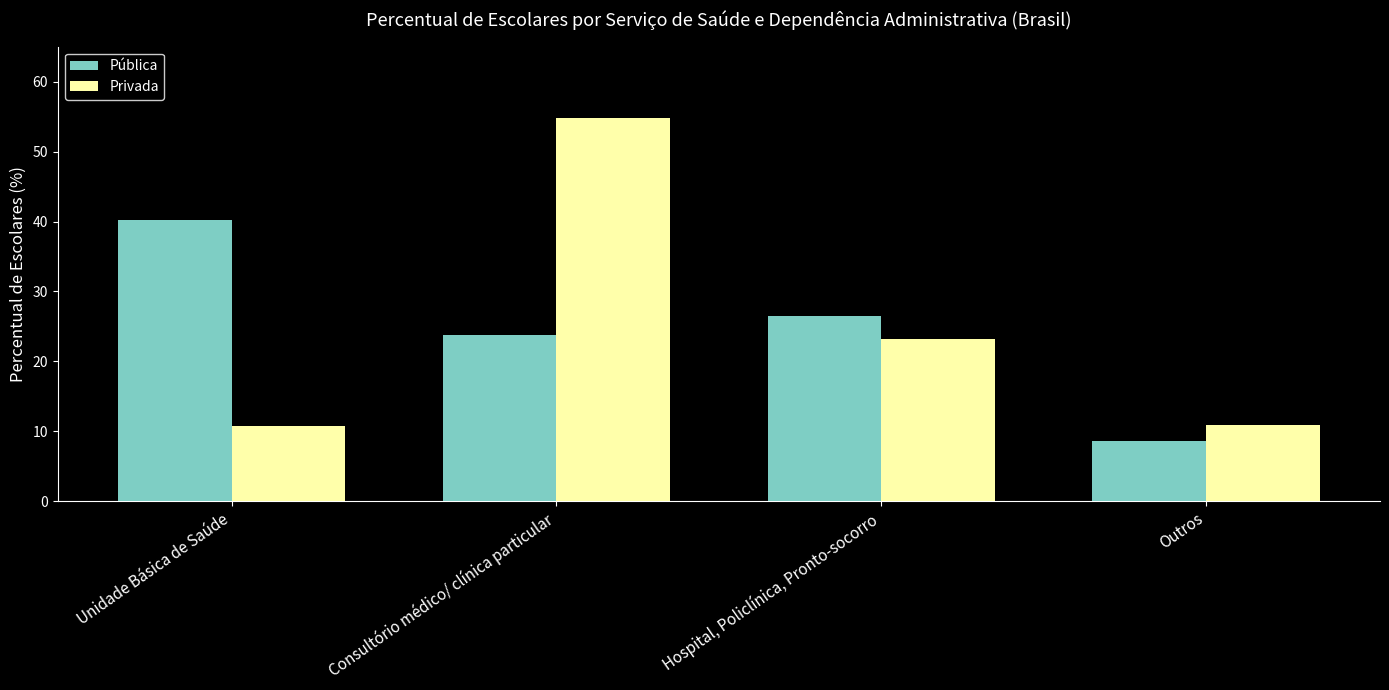

What is the sum of all Pública values?

99.0